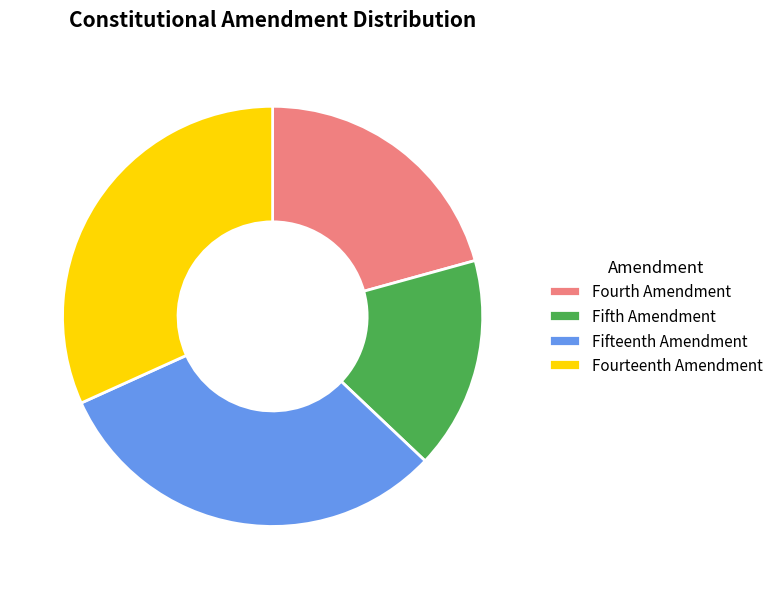

Which has a higher value, Fourteenth Amendment or Fourth Amendment?

Fourteenth Amendment